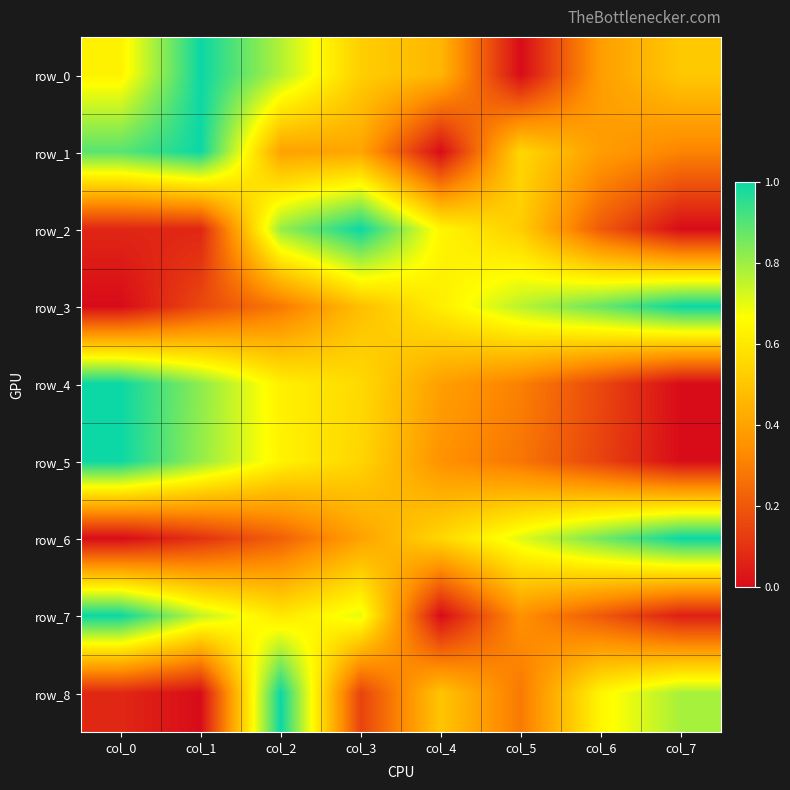

Is the value of row_6 at col_6 greater than the value of row_3 at col_7?

No